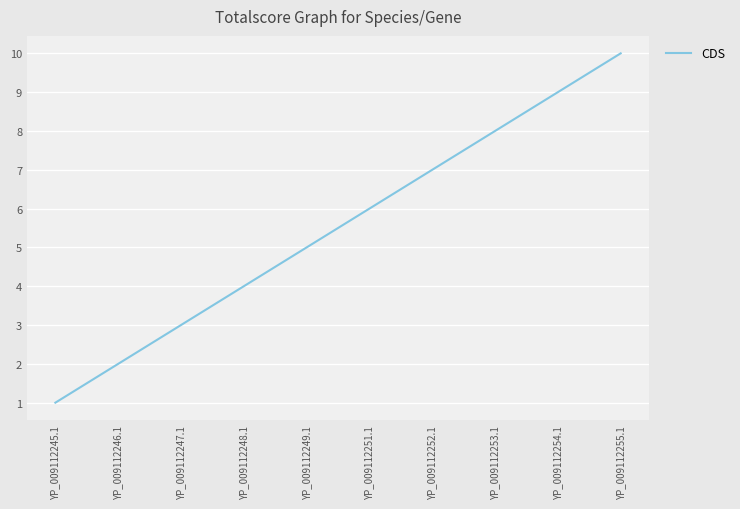

The value at YP_009112252.1 is 2. True or false?

False